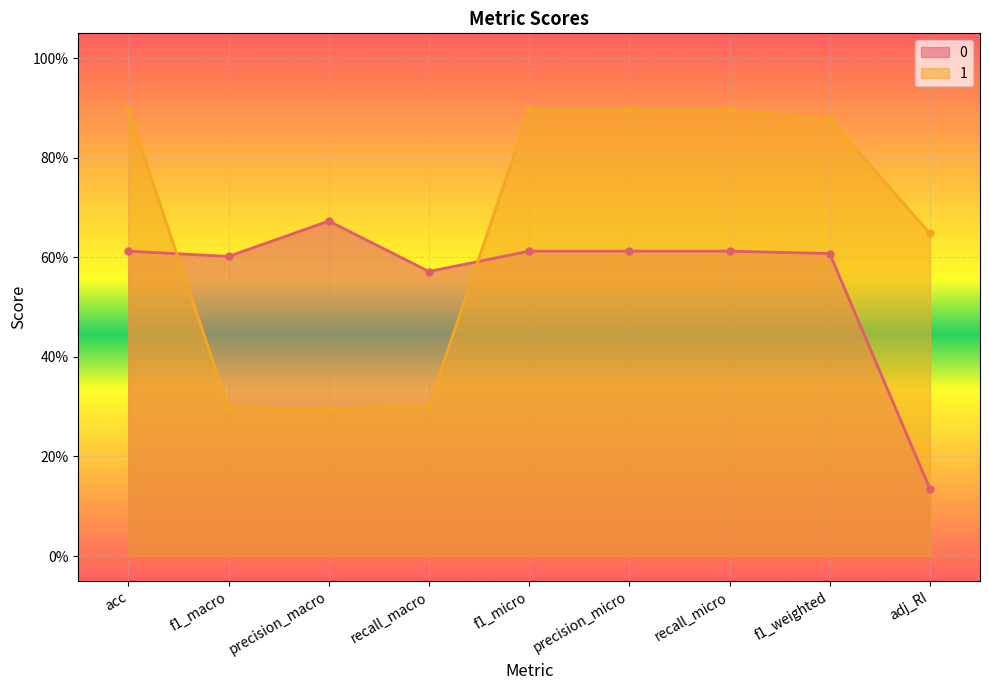

Reading left to right, extract all data points from this chart.

0: 0.6	0.6	0.7	0.6	0.6	0.6	0.6	0.6	0.1
1: 0.9	0.3	0.3	0.3	0.9	0.9	0.9	0.9	0.6